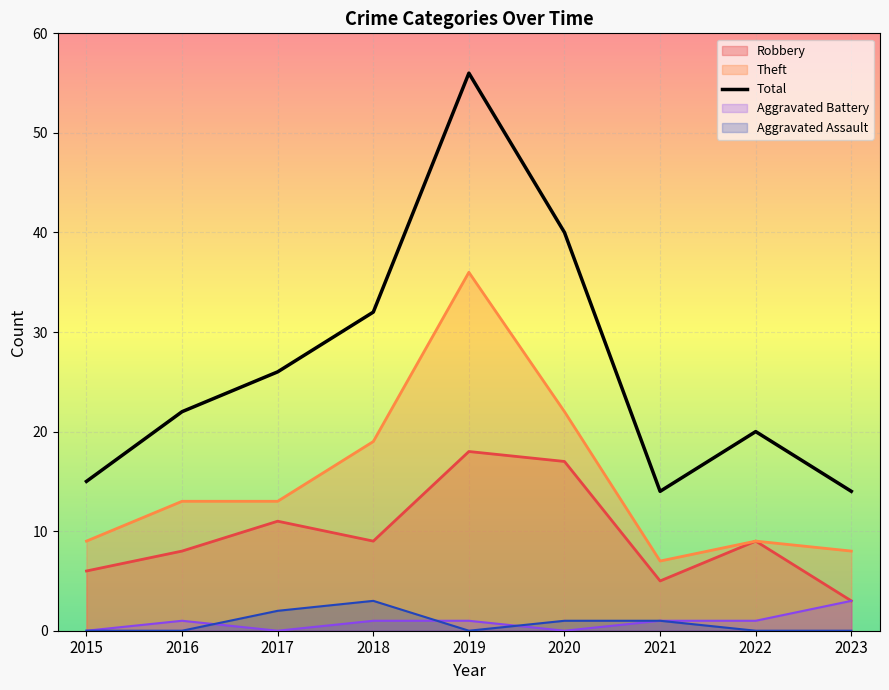

List the labels in order of value, smallest first.

2021, 2023, 2015, 2022, 2016, 2017, 2018, 2020, 2019